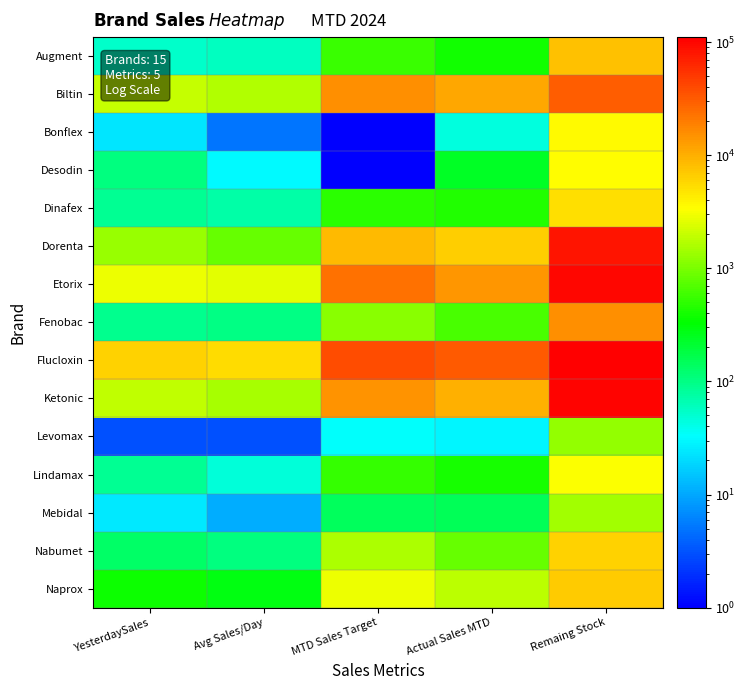

What is the difference between the highest and lowest values at YesterdaySales?

6192.0